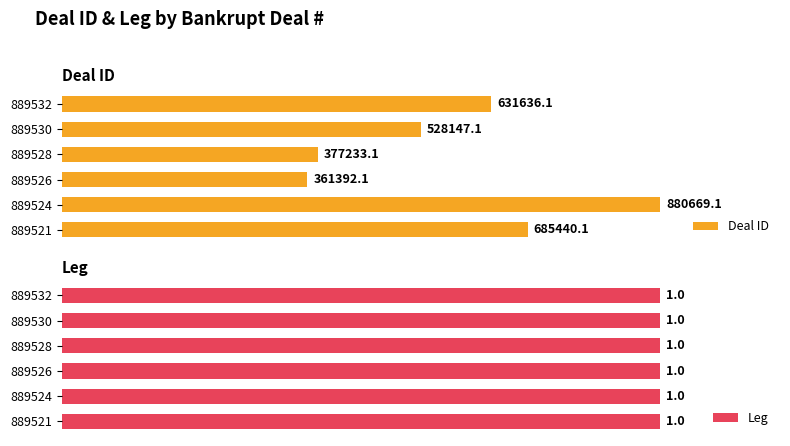

Rank the series by their average value, from highest to lowest.

Deal ID, Leg